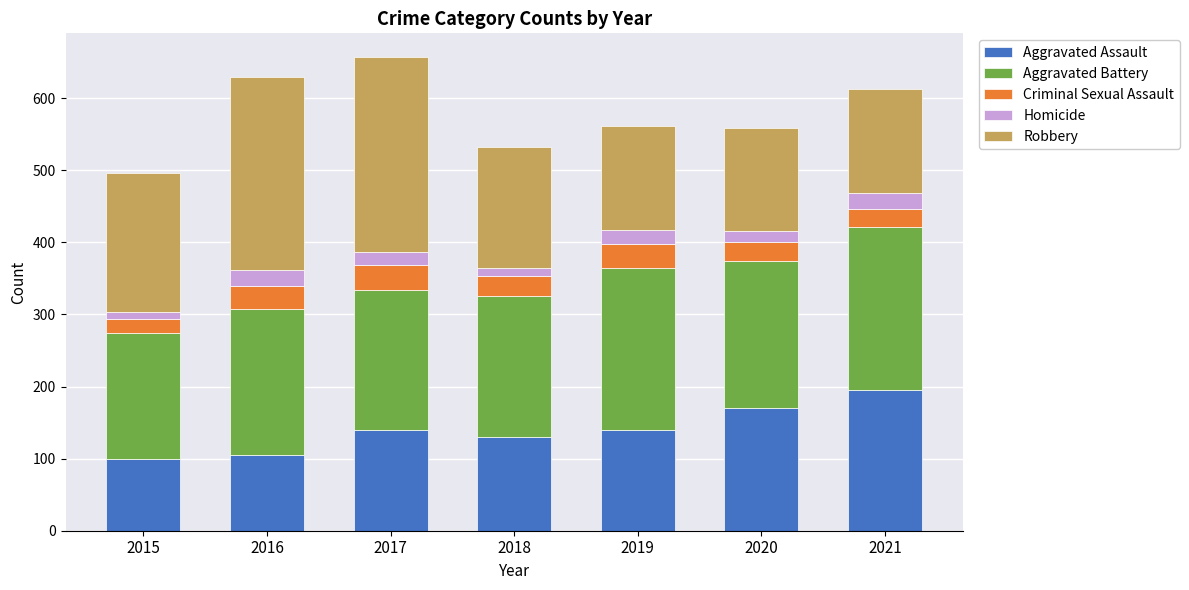

What is the sum of the Aggravated Assault values at 2016 and 2021?

300